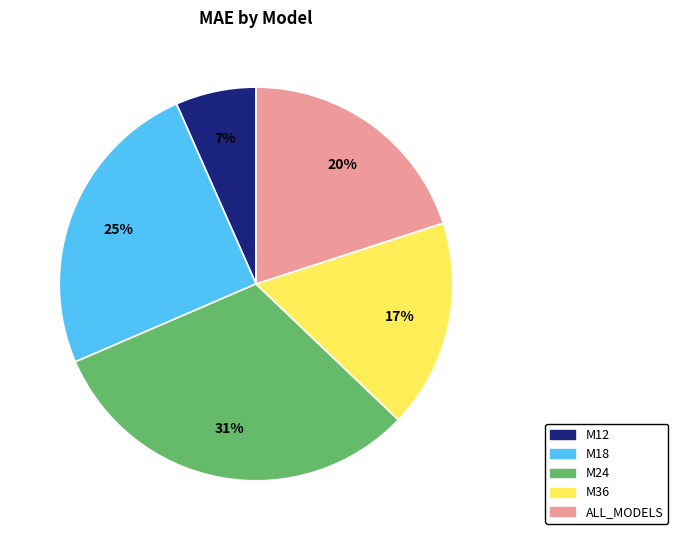

How many slices are in this pie chart?

5